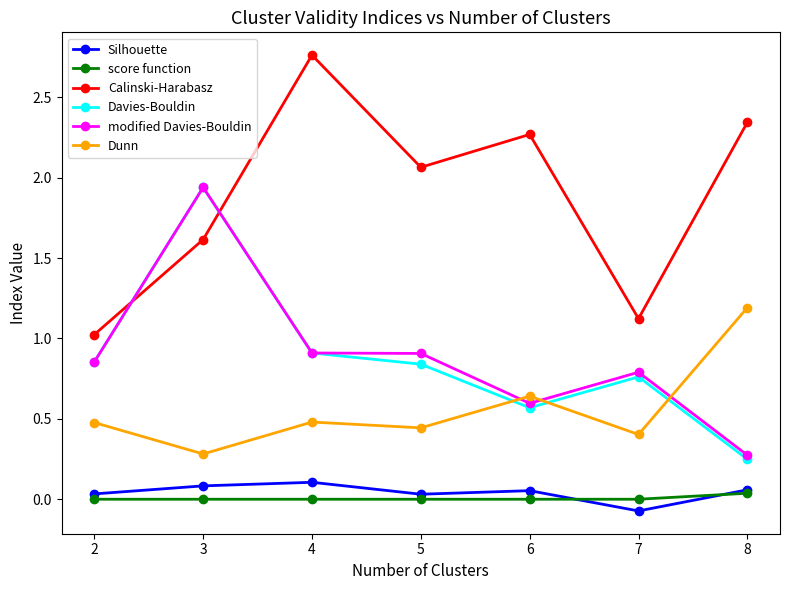

Which series has the largest total across all categories?

Calinski-Harabasz